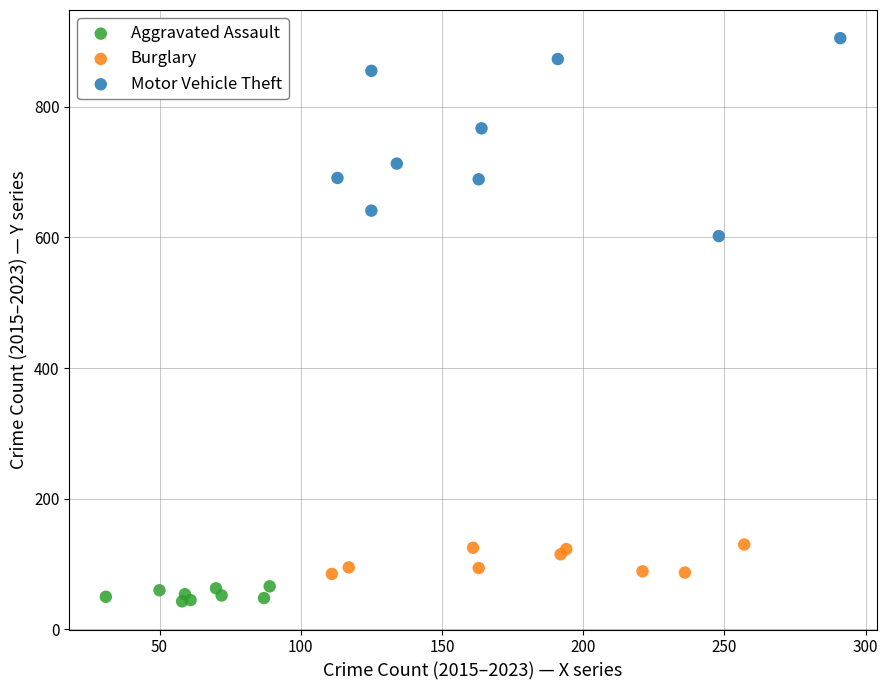

Which series has the largest Y range (max minus min)?

Motor Vehicle Theft